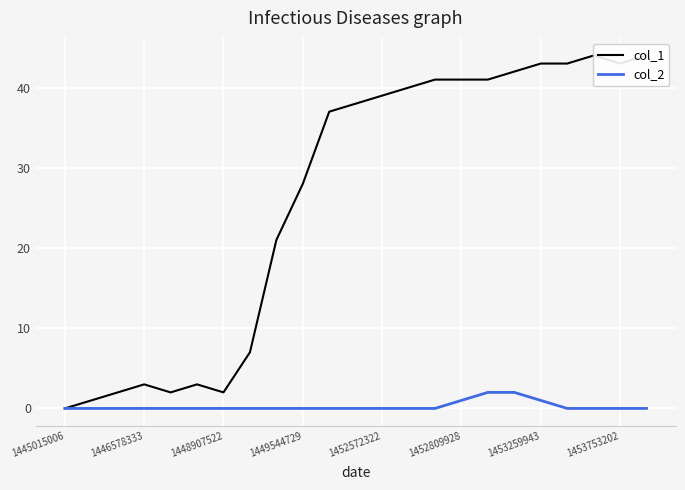

What are all the series names shown in the legend?

col_1, col_2